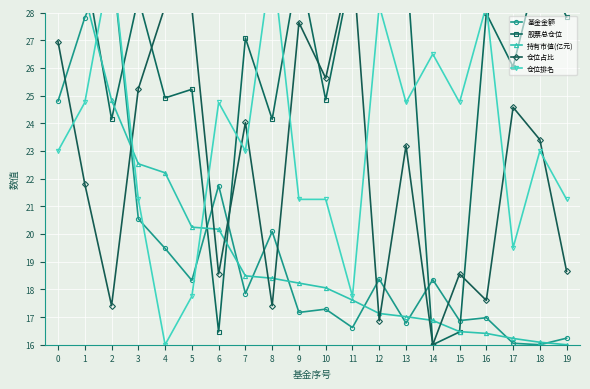

True or false: 仓位排名 has a value of 21.2 at 9.

True